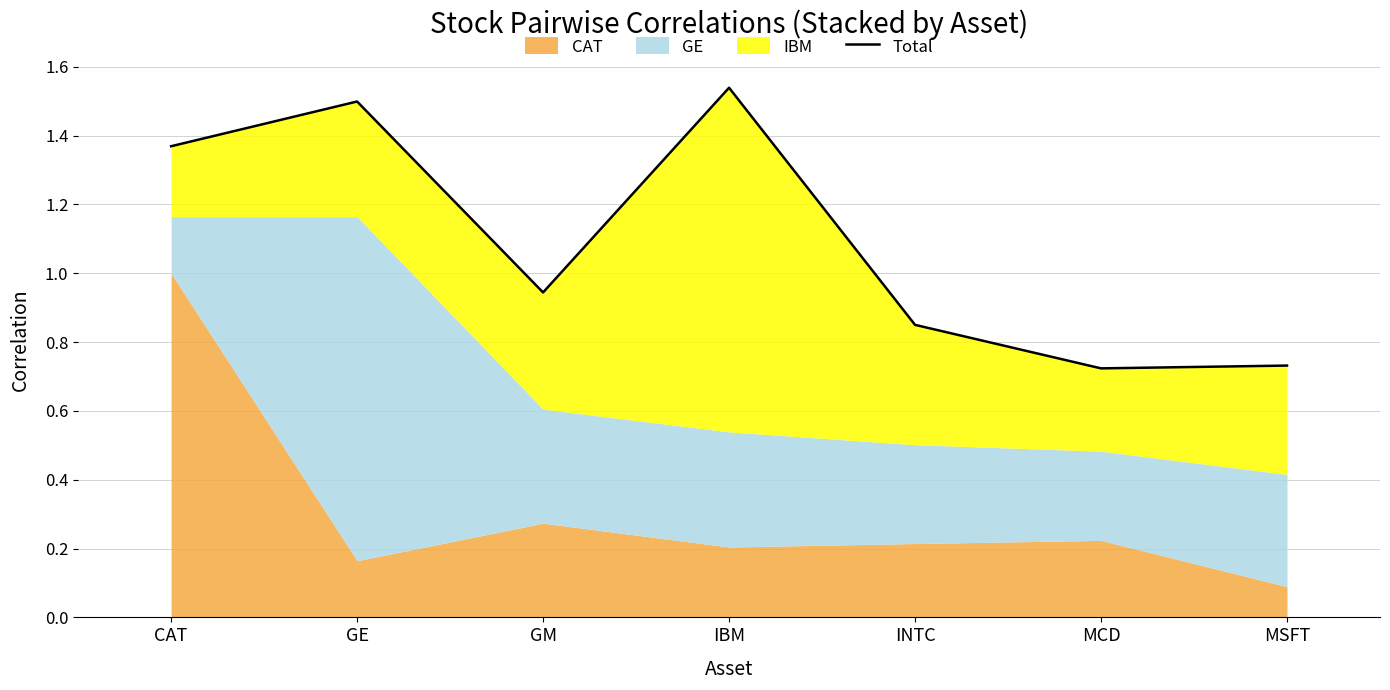

What is the difference between the values at GE and MSFT?

0.8